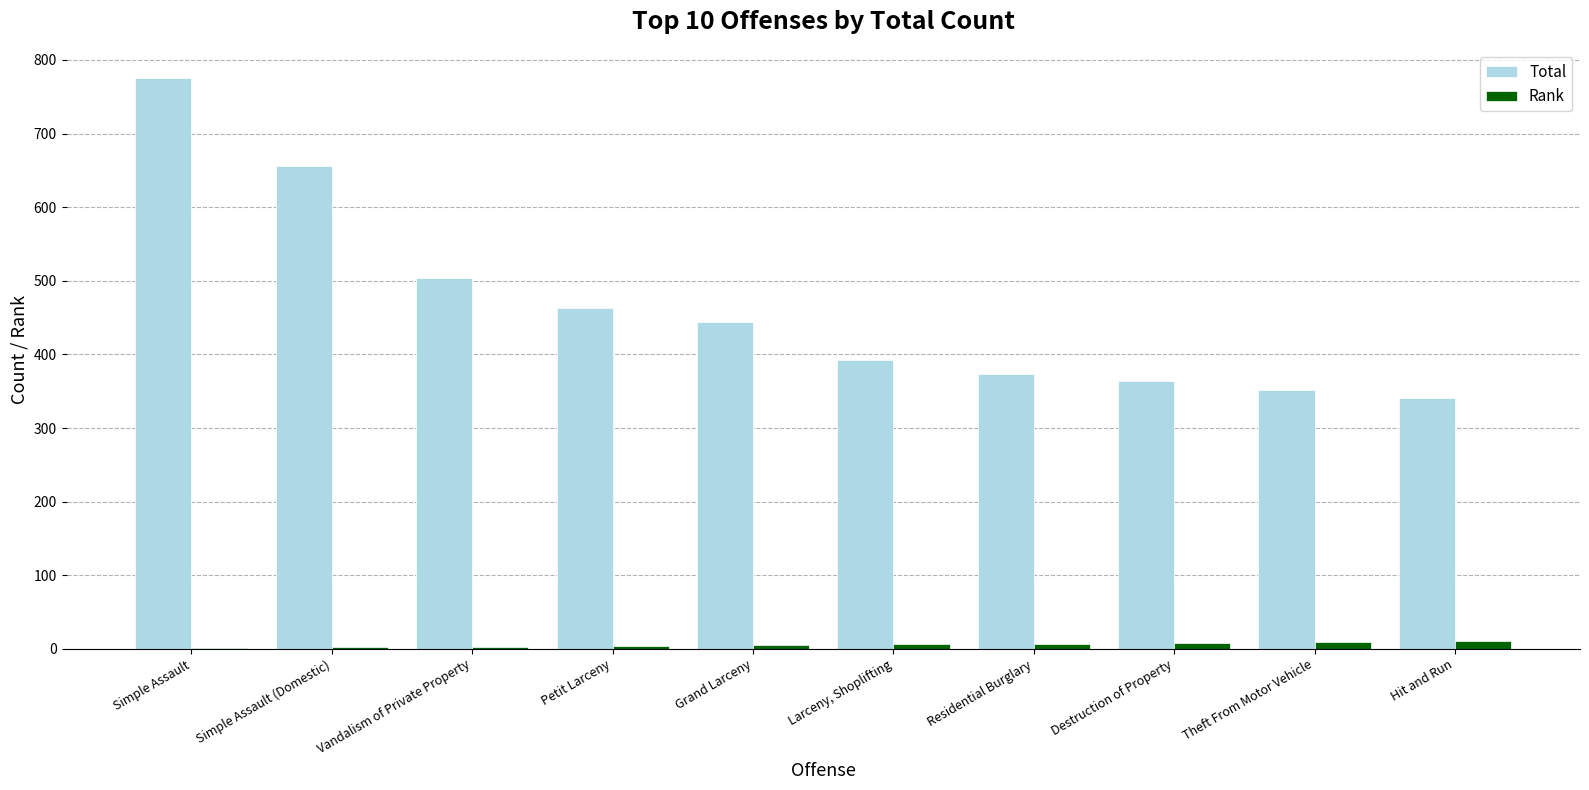

What is the maximum value for Total?

775